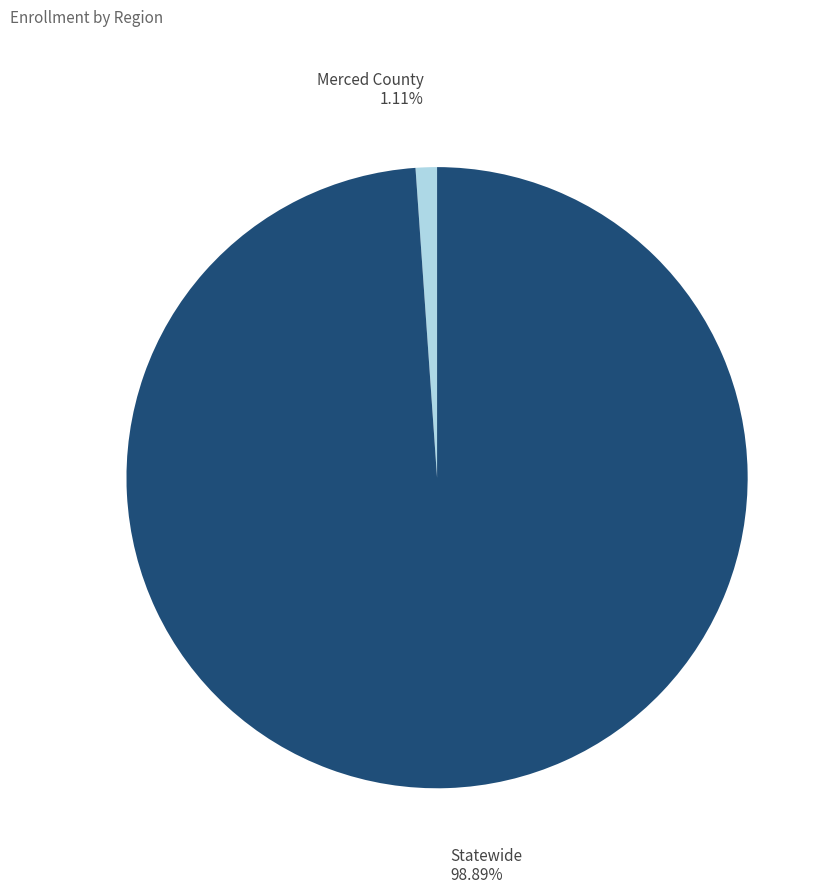

Is there a majority slice in this chart?

Yes